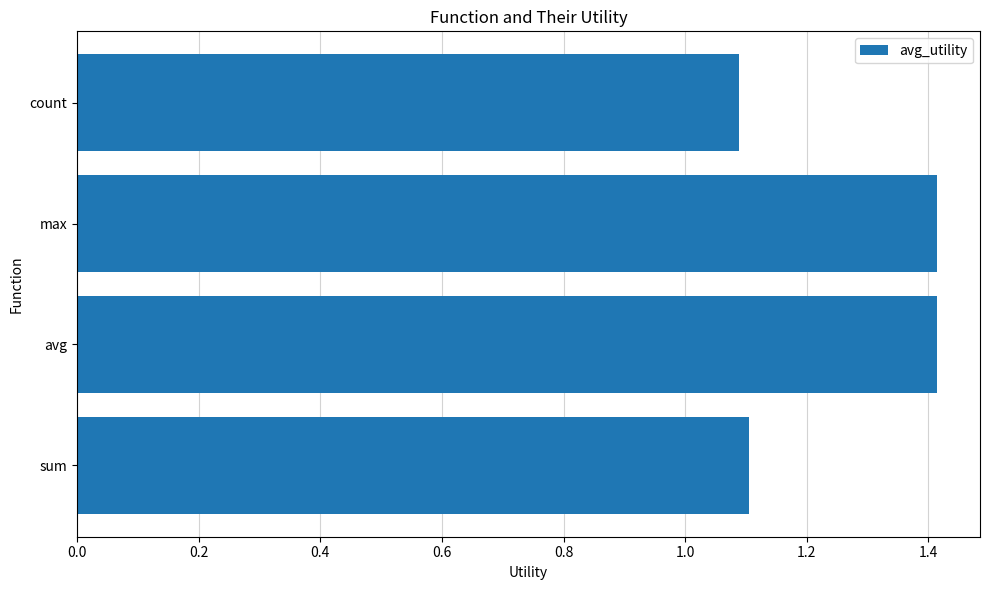

What is the change in value from sum to max?

+0.3